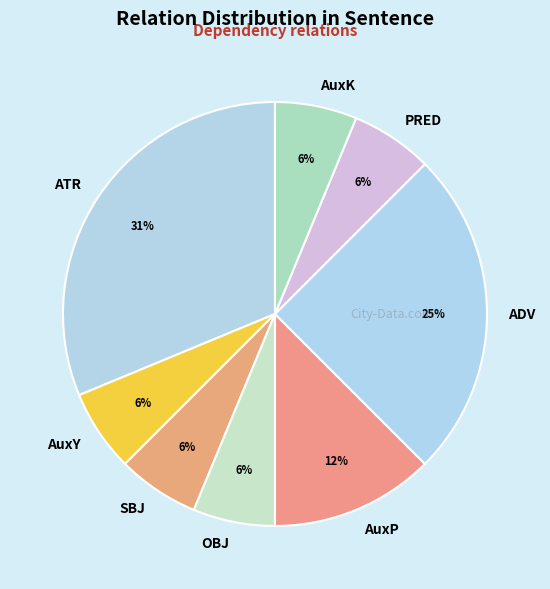

To the nearest percent, what percentage of the pie is AuxK?

6%